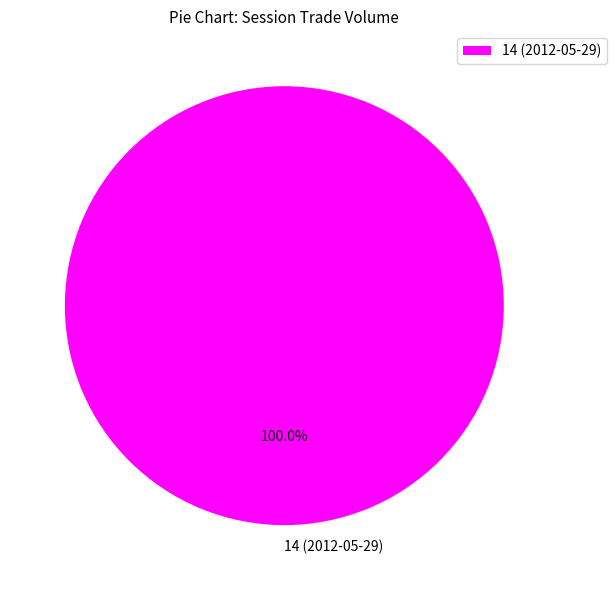

What percentage is the 14 (2012-05-29) slice, to the nearest percent?

100%